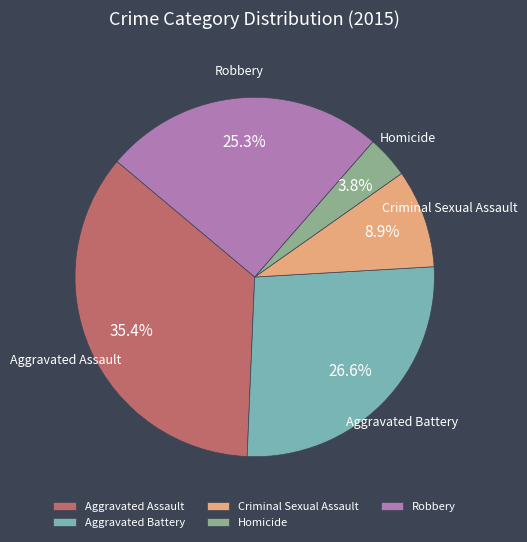

Is there a majority slice in this chart?

No